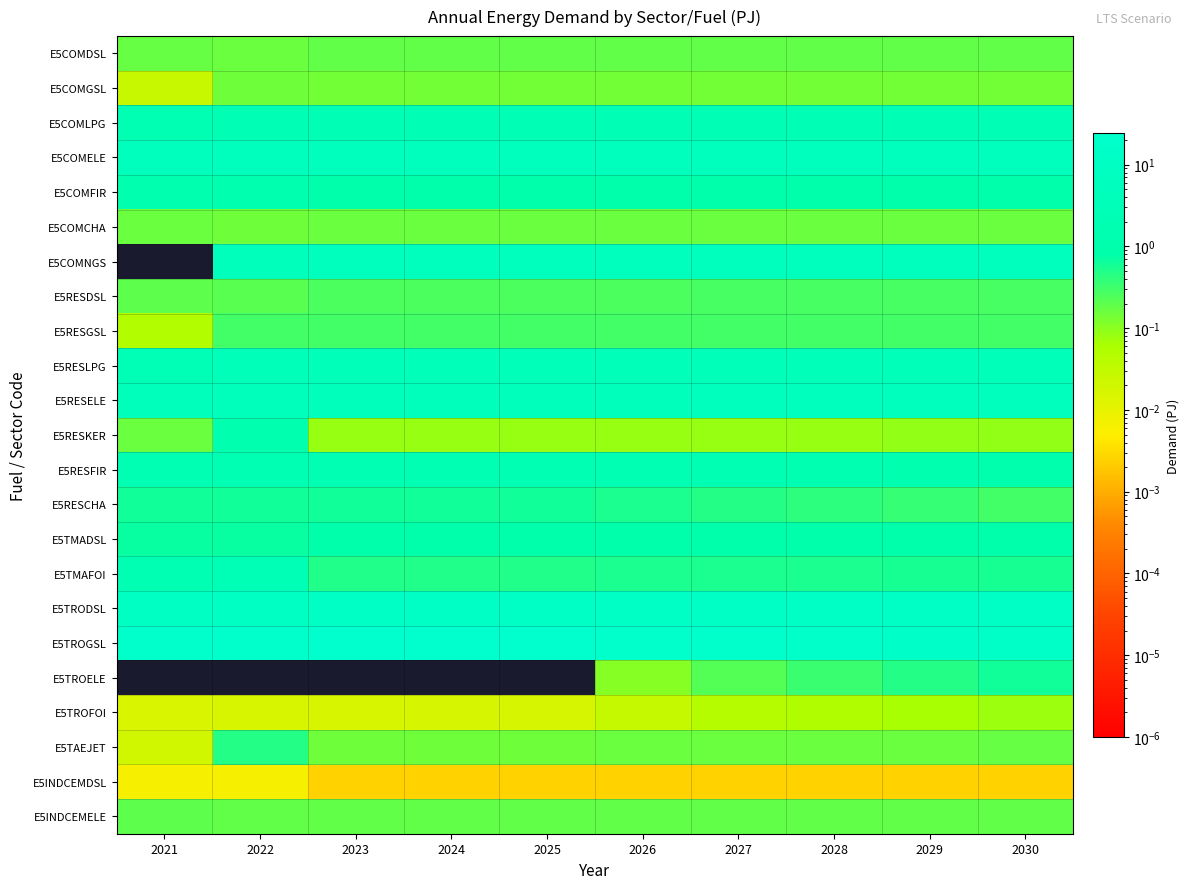

Reading right to left, extract all data points from this chart.

E5COMDSL: 2030=0.2	2029=0.2	2028=0.2	2027=0.2	2026=0.2	2025=0.2	2024=0.2	2023=0.2	2022=0.2	2021=0.2
E5COMGSL: 2030=0.1	2029=0.1	2028=0.1	2027=0.1	2026=0.1	2025=0.1	2024=0.1	2023=0.1	2022=0.2	2021=0.0
E5COMLPG: 2030=2.4	2029=2.4	2028=2.4	2027=2.4	2026=2.4	2025=2.4	2024=2.4	2023=2.4	2022=2.3	2021=1.9
E5COMELE: 2030=5.5	2029=5.4	2028=5.4	2027=5.4	2026=5.4	2025=5.4	2024=5.3	2023=5.3	2022=5.0	2021=4.8
E5COMFIR: 2030=0.9	2029=0.9	2028=0.9	2027=0.9	2026=0.9	2025=0.9	2024=0.9	2023=0.9	2022=1.3	2021=1.3
E5COMCHA: 2030=0.2	2029=0.2	2028=0.2	2027=0.2	2026=0.2	2025=0.2	2024=0.2	2023=0.2	2022=0.2	2021=0.2
E5COMNGS: 2030=4.8	2029=4.8	2028=4.8	2027=4.8	2026=4.8	2025=4.8	2024=4.8	2023=4.8	2022=4.1	2021=0.0
E5RESDSL: 2030=0.3	2029=0.3	2028=0.3	2027=0.3	2026=0.3	2025=0.3	2024=0.3	2023=0.3	2022=0.2	2021=0.2
E5RESGSL: 2030=0.3	2029=0.3	2028=0.3	2027=0.3	2026=0.3	2025=0.3	2024=0.3	2023=0.3	2022=0.3	2021=0.0
E5RESLPG: 2030=3.5	2029=3.5	2028=3.5	2027=3.5	2026=3.5	2025=3.4	2024=3.4	2023=3.4	2022=3.2	2021=2.8
E5RESELE: 2030=5.4	2029=5.2	2028=4.9	2027=4.7	2026=4.5	2025=4.3	2024=4.2	2023=4.2	2022=3.9	2021=4.0
E5RESKER: 2030=0.1	2029=0.1	2028=0.1	2027=0.1	2026=0.1	2025=0.1	2024=0.1	2023=0.1	2022=1.2	2021=0.2
E5RESFIR: 2030=1.1	2029=1.3	2028=1.5	2027=1.7	2026=1.9	2025=2.2	2024=2.2	2023=2.2	2022=1.8	2021=1.8
E5RESCHA: 2030=0.3	2029=0.4	2028=0.4	2027=0.5	2026=0.5	2025=0.6	2024=0.6	2023=0.6	2022=0.6	2021=0.6
E5TMADSL: 2030=0.9	2029=0.9	2028=0.9	2027=0.9	2026=0.8	2025=0.8	2024=0.8	2023=0.8	2022=0.7	2021=0.7
E5TMAFOI: 2030=0.6	2029=0.6	2028=0.5	2027=0.5	2026=0.5	2025=0.5	2024=0.5	2023=0.5	2022=2.7	2021=1.8
E5TRODSL: 2030=11.3	2029=11.3	2028=11.3	2027=11.2	2026=11.1	2025=11.0	2024=10.8	2023=10.6	2022=10.1	2021=9.3
E5TROGSL: 2030=14.4	2029=16.2	2028=18.2	2027=20.2	2026=22.3	2025=24.5	2024=24.1	2023=23.6	2022=22.6	2021=20.9
E5TROELE: 2030=0.6	2029=0.5	2028=0.3	2027=0.2	2026=0.1	2025=0.0	2024=0.0	2023=0.0	2022=0.0	2021=0.0
E5TROFOI: 2030=0.1	2029=0.1	2028=0.1	2027=0.0	2026=0.0	2025=0.0	2024=0.0	2023=0.0	2022=0.0	2021=0.0
E5TAEJET: 2030=0.2	2029=0.2	2028=0.2	2027=0.2	2026=0.2	2025=0.2	2024=0.2	2023=0.1	2022=0.5	2021=0.0
E5INDCEMDSL: 2030=0.0	2029=0.0	2028=0.0	2027=0.0	2026=0.0	2025=0.0	2024=0.0	2023=0.0	2022=0.0	2021=0.0
E5INDCEMELE: 2030=0.2	2029=0.2	2028=0.2	2027=0.2	2026=0.2	2025=0.2	2024=0.2	2023=0.2	2022=0.2	2021=0.2